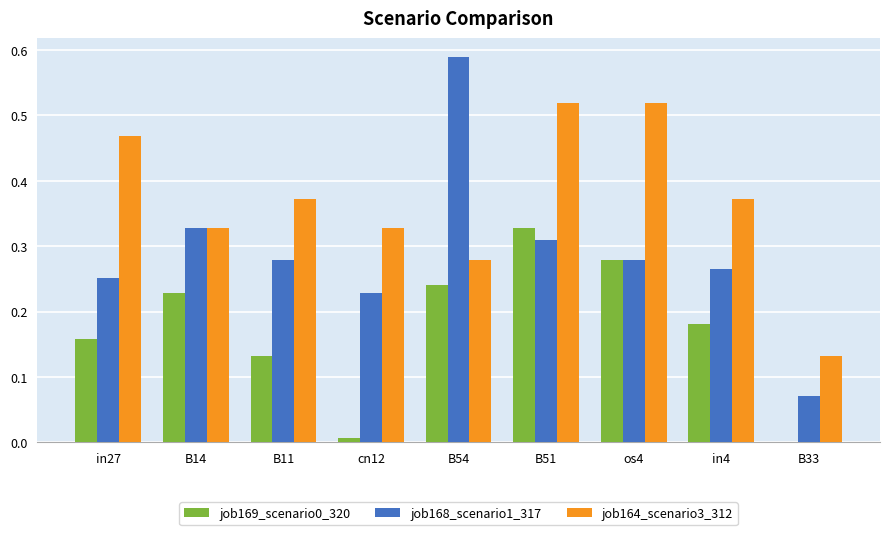

The job169_scenario0_320 series shows 0.0 at cn12. True or false?

True